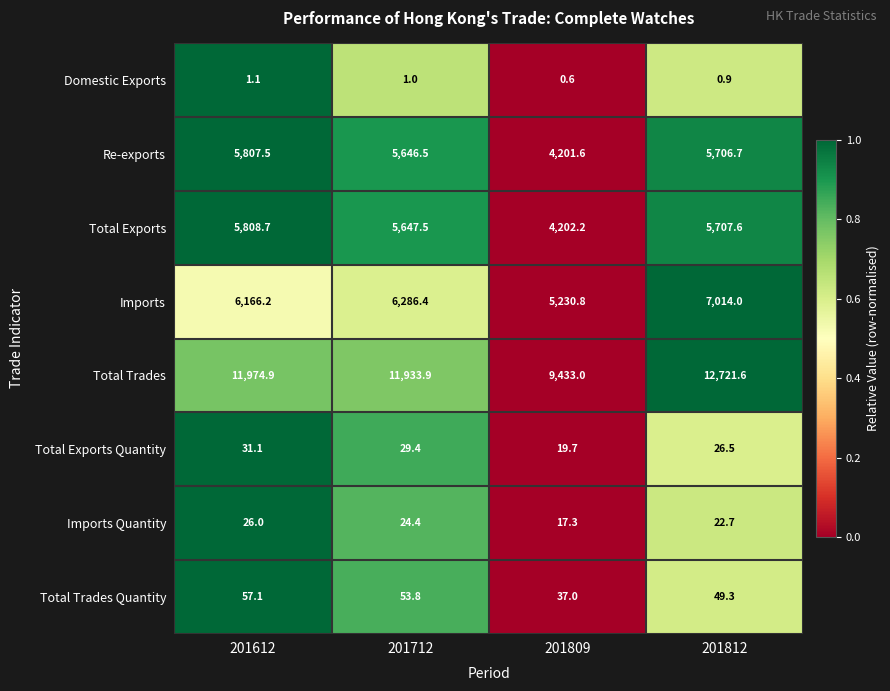

What is the difference between the second highest and second lowest values in the Total Trades series?

41.0